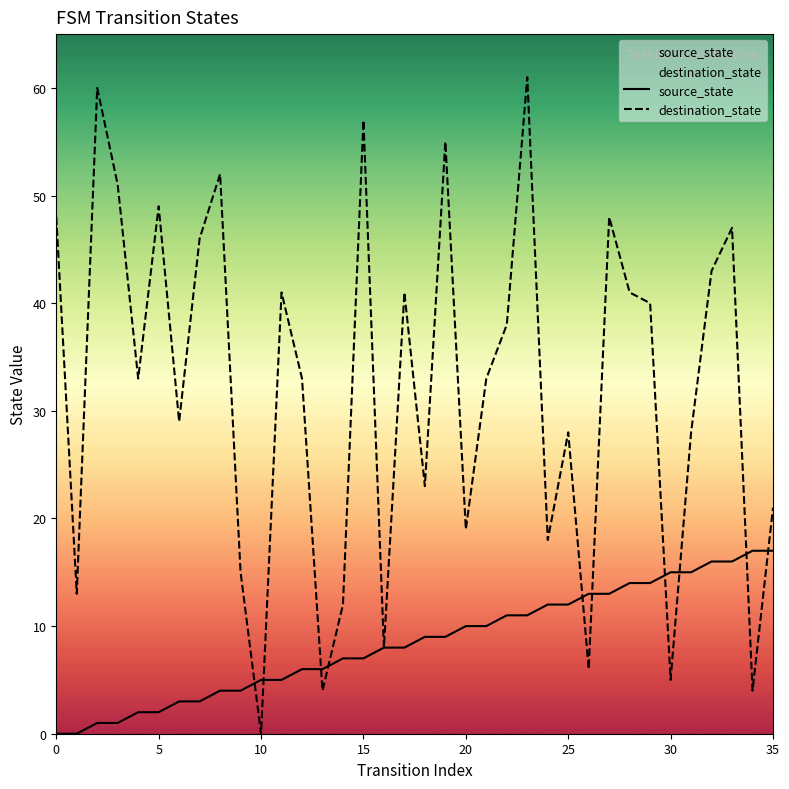

Reading left to right, what are all the values shown in this chart?

source_state: 0	0	1	1	2	2	3	3	4	4	5	5	6	6	7	7	8	8	9	9	10	10	11	11	12	12	13	13	14	14	15	15	16	16	17	17
destination_state: 48	13	60	51	33	49	29	46	52	15	0	41	33	4	12	57	8	41	23	55	19	33	38	61	18	28	6	48	41	40	5	28	43	47	4	21